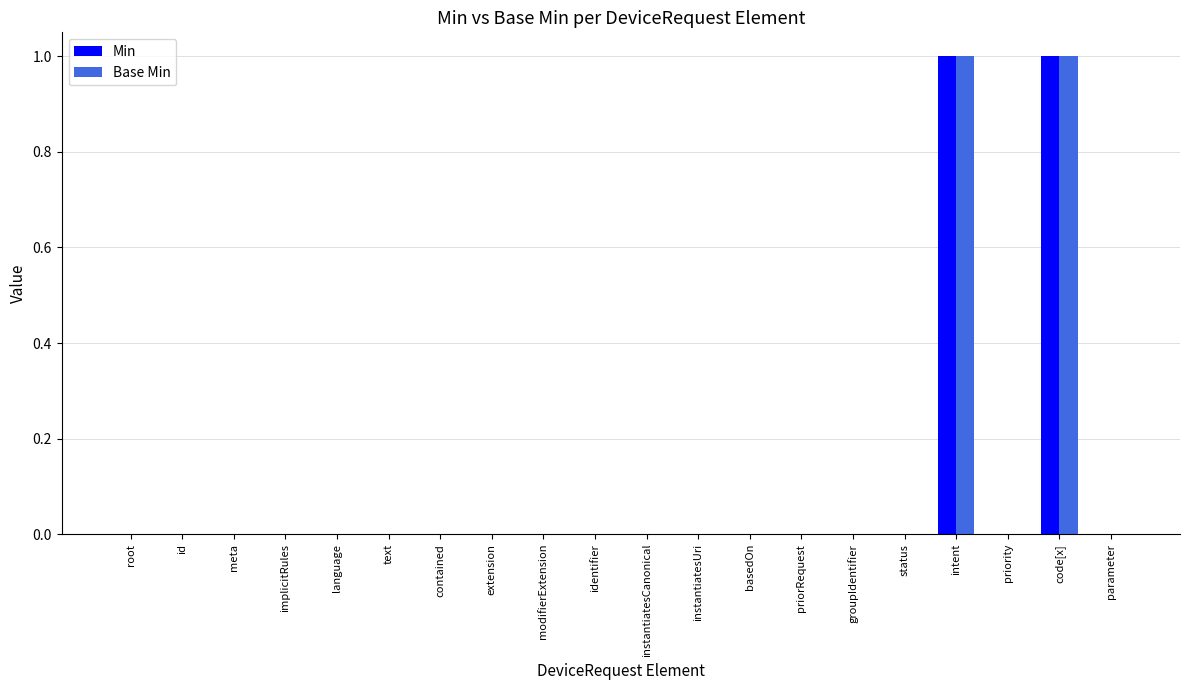

True or false: Base Min has a value of 0 at parameter.

True